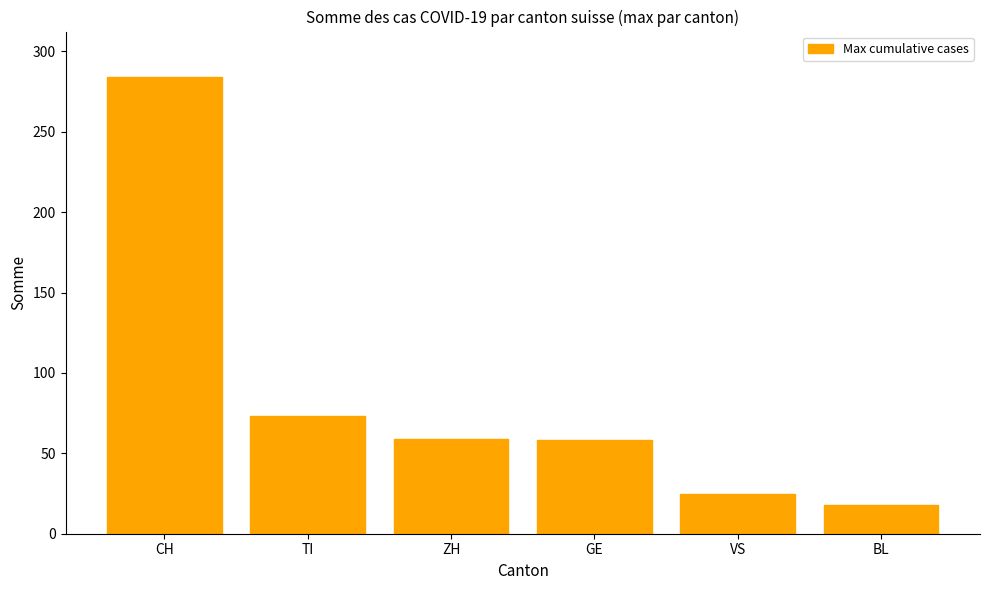

Is it true that the value at GE is 17?

False